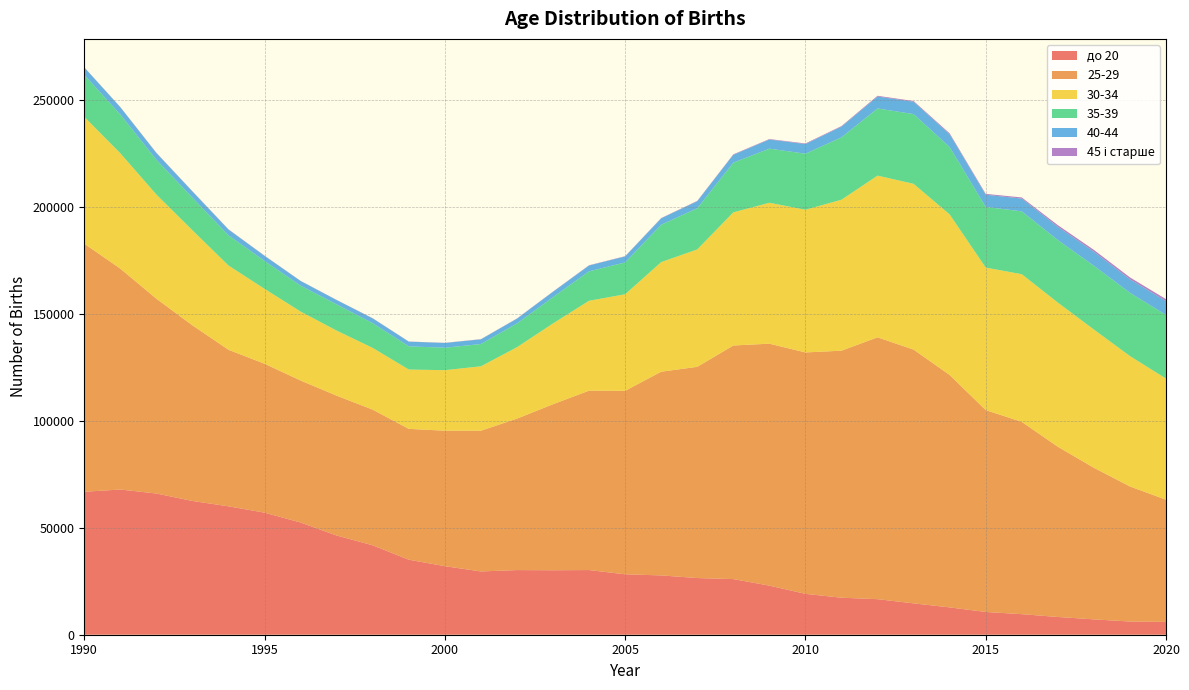

Reading left to right, transcribe all the data shown in this chart.

до 20: 1990=66813	1991=67865	1992=65995	1993=62514	1994=60007	1995=57046	1996=52441	1997=46367	1998=41786	1999=35067	2000=32032	2001=29578	2002=30214	2003=30135	2004=30227	2005=28237	2006=27719	2007=26486	2008=26002	2009=22947	2010=19108	2011=17298	2012=16617	2013=14656	2014=12776	2015=10640	2016=9610	2017=8297	2018=7180	2019=6160	2020=5991
25-29: 1990=115928	1991=103230	1992=91041	1993=82070	1994=73159	1995=69594	1996=66355	1997=65349	1998=63401	1999=61144	2000=63321	2001=65776	2002=70766	2003=77600	2004=83835	2005=85734	2006=95205	2007=98711	2008=109161	2009=113074	2010=112815	2011=115450	2012=122365	2013=118594	2014=108610	2015=94349	2016=89869	2017=79558	2018=70843	2019=63136	2020=57112
30-34: 1990=59279	1991=53911	1992=48671	1993=44419	1994=39375	1995=35004	1996=32223	1997=30406	1998=28843	1999=27720	2000=28284	2001=30090	2002=33384	2003=37746	2004=42023	2005=45141	2006=51229	2007=54876	2008=62232	2009=65853	2010=66686	2011=70550	2012=75578	2013=77476	2014=75038	2015=66589	2016=69008	2017=67376	2018=64600	2019=60932	2020=56599
35-39: 1990=19633	1991=18101	1992=16255	1993=15235	1994=14090	1995=13032	1996=12119	1997=12248	1998=11545	1999=10846	2000=10483	2001=10413	2002=11116	2003=12294	2004=13749	2005=14883	2006=17455	2007=19239	2008=23211	2009=25293	2010=26201	2011=29156	2012=31393	2013=32585	2014=31493	2015=28352	2016=29384	2017=29226	2018=29808	2019=29574	2020=29747
40-44: 1990=3462	1991=3415	1992=3156	1993=2911	1994=2716	1995=2389	1996=2167	1997=2028	1998=2244	1999=2187	2000=2220	2001=2181	2002=2227	2003=2501	2004=2722	2005=2787	2006=2985	2007=3275	2008=3683	2009=4266	2010=4509	2011=4984	2012=5576	2013=5786	2014=5968	2015=5703	2016=5964	2017=6193	2018=6604	2019=6315	2020=6463
45 і старше: 1990=89	1991=91	1992=132	1993=113	1994=122	1995=100	1996=76	1997=71	1998=92	1999=72	2000=84	2001=94	2002=98	2003=108	2004=129	2005=131	2006=149	2007=164	2008=218	2009=224	2010=270	2011=287	2012=347	2013=333	2014=436	2015=405	2016=517	2017=765	2018=818	2019=883	2020=920